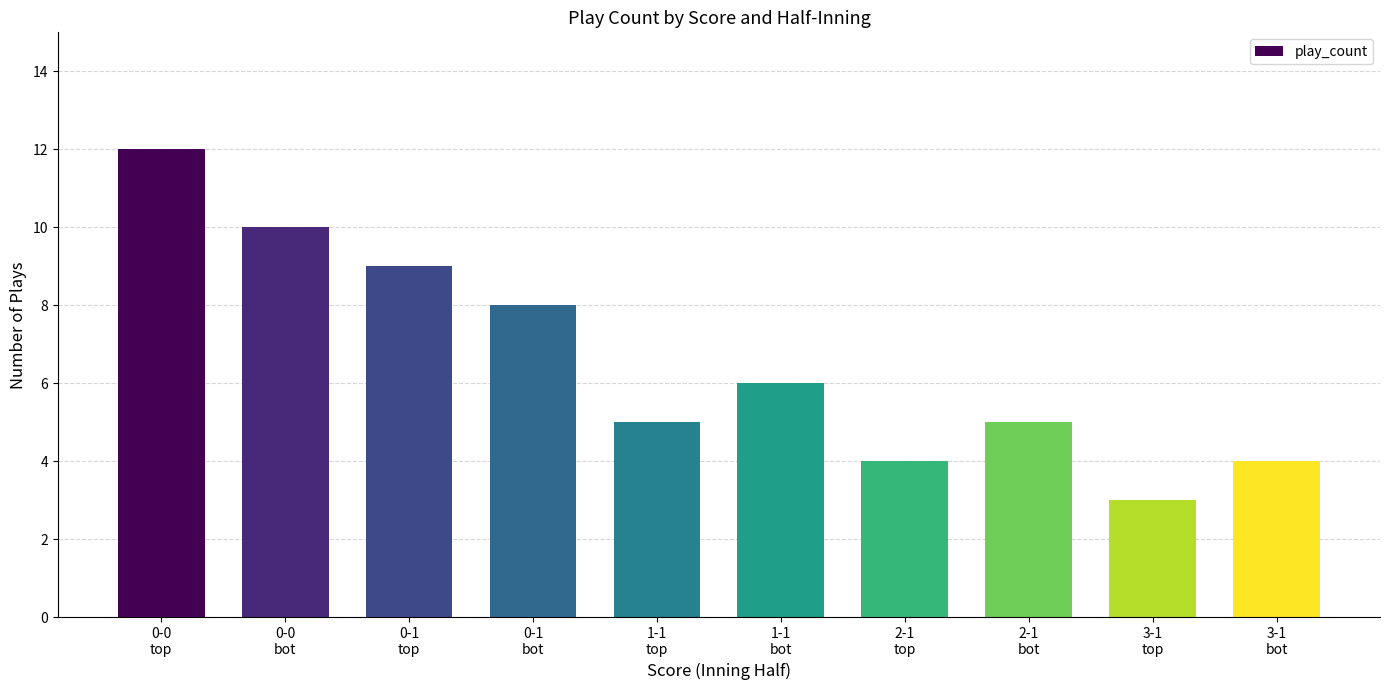

What is the smallest value displayed?

3